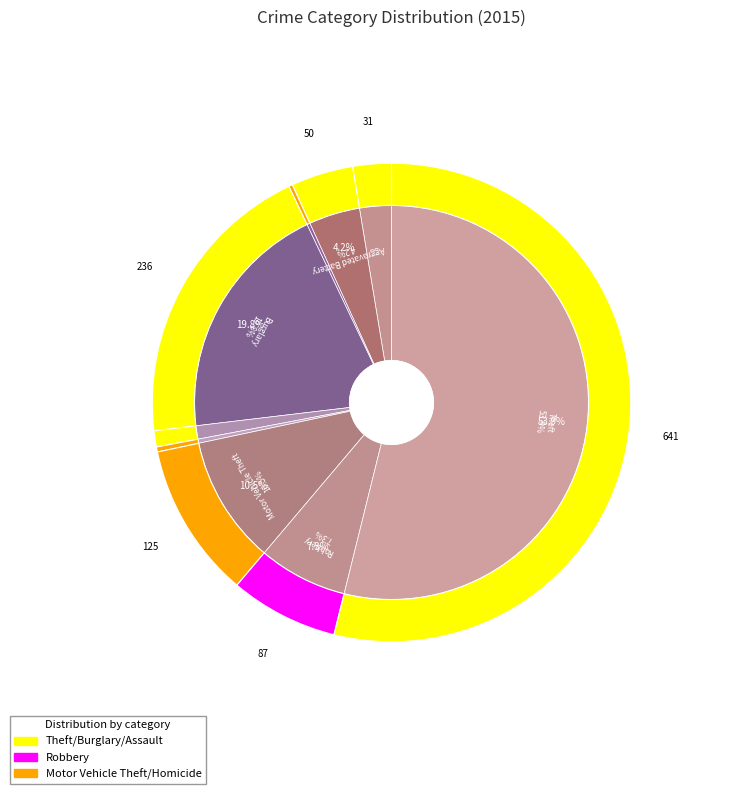

Rank the categories by value from highest to lowest.

Theft, Burglary, Motor Vehicle Theft, Robbery, Aggravated Battery, Aggravated Assault, Criminal Sexual Assault, Homicide, Arson